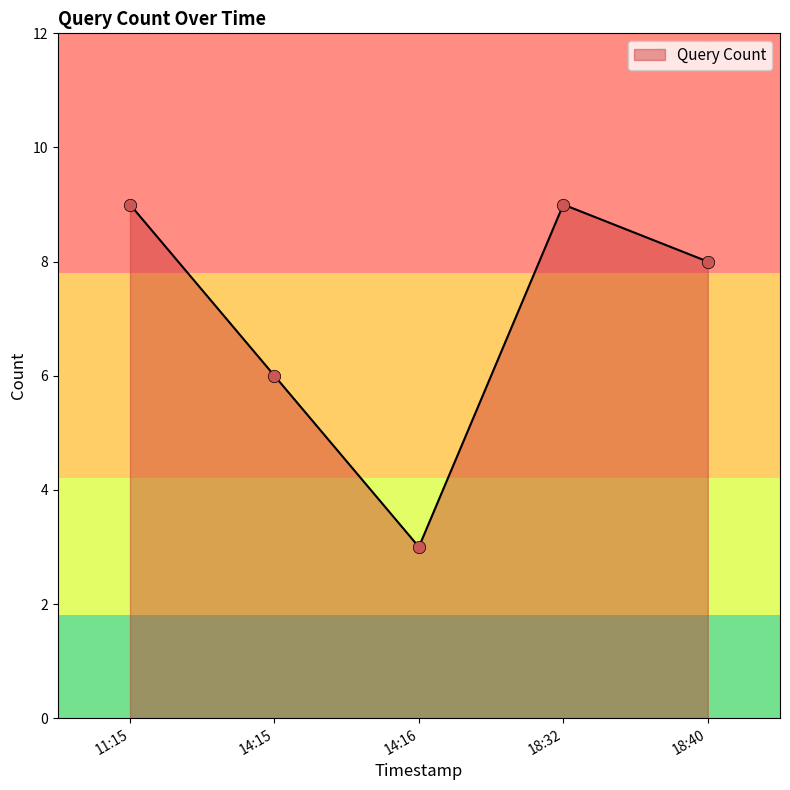

Approximately how many times larger is the value at 14:15 compared to 11:15?

0.7